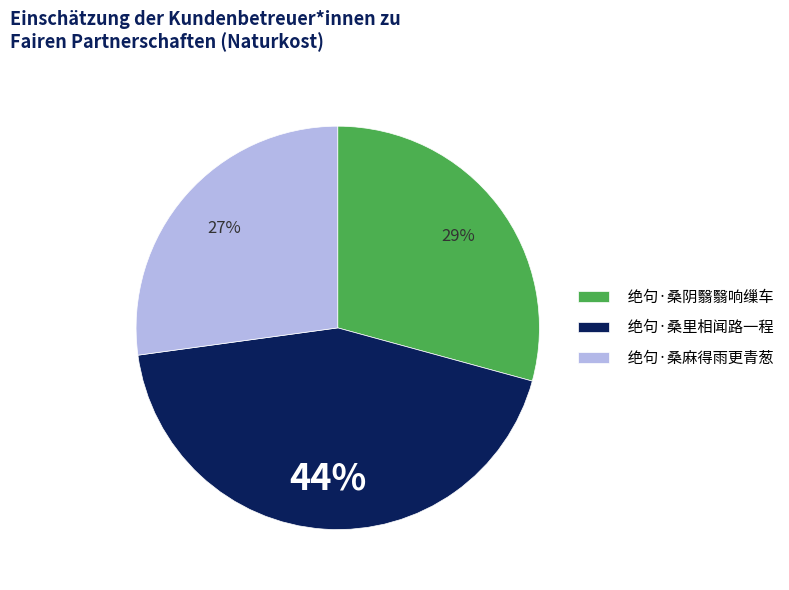

To the nearest percent, what is the average slice percentage?

33%